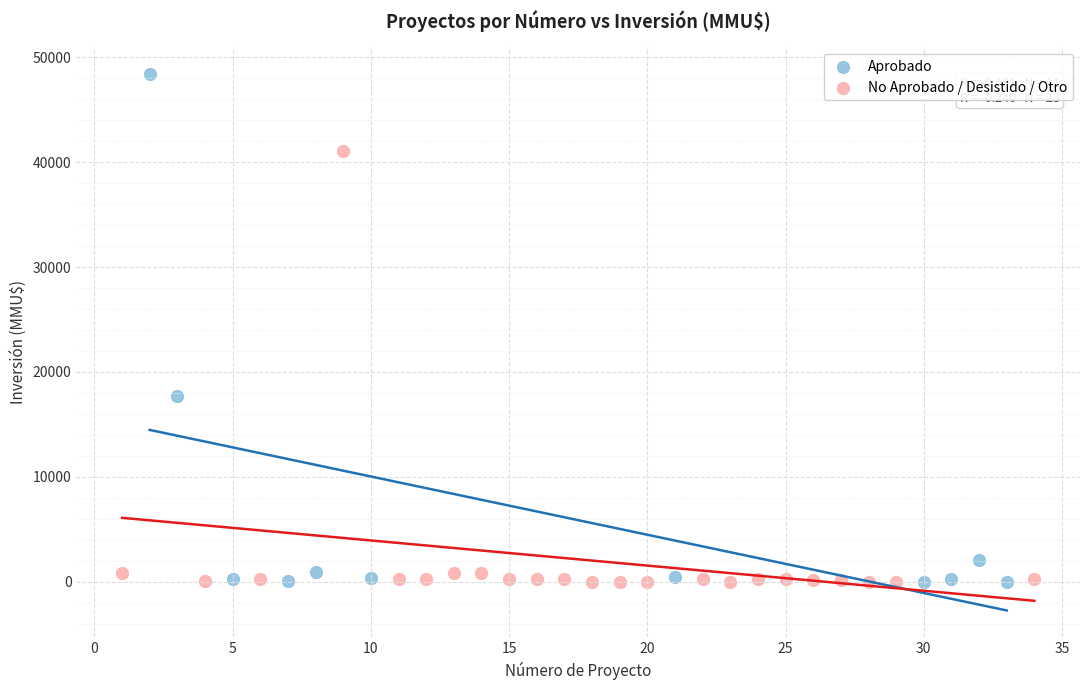

Which series has the largest Y range (max minus min)?

Aprobado